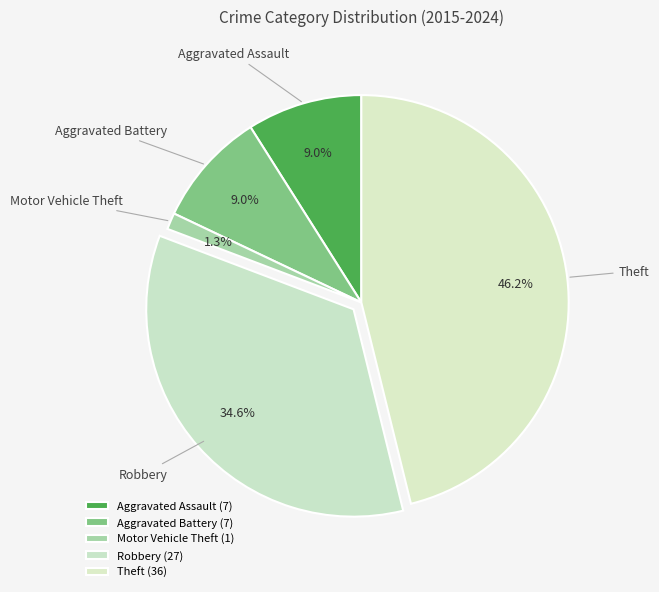

What is the largest slice in the pie chart?

Theft